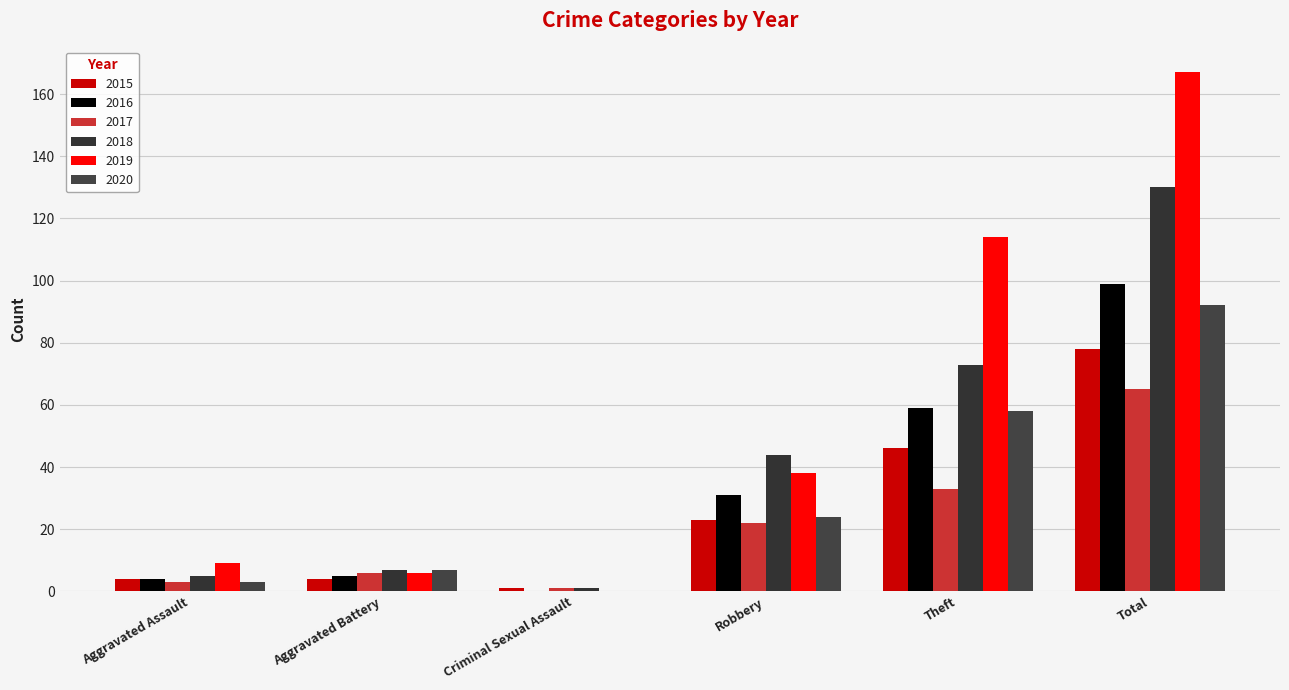

At which category is the sum across all series the highest?

Total